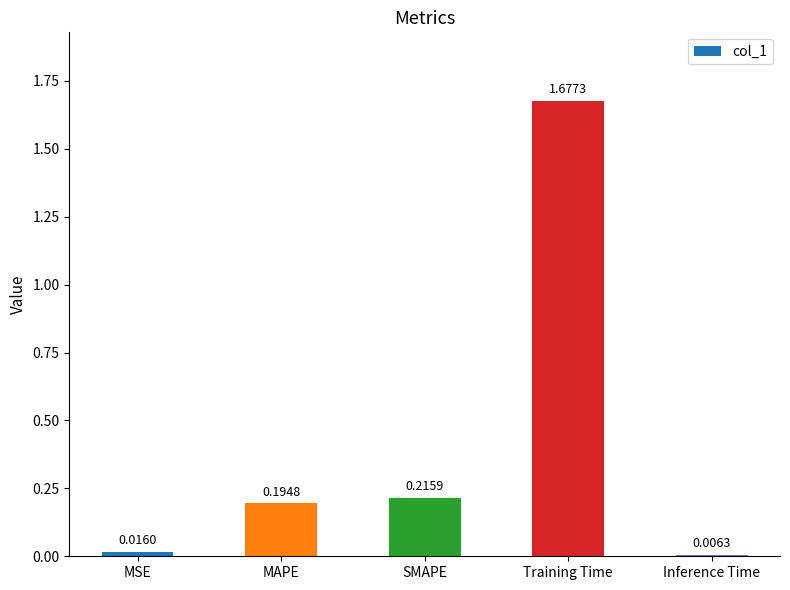

What is the sum of all values?

2.1